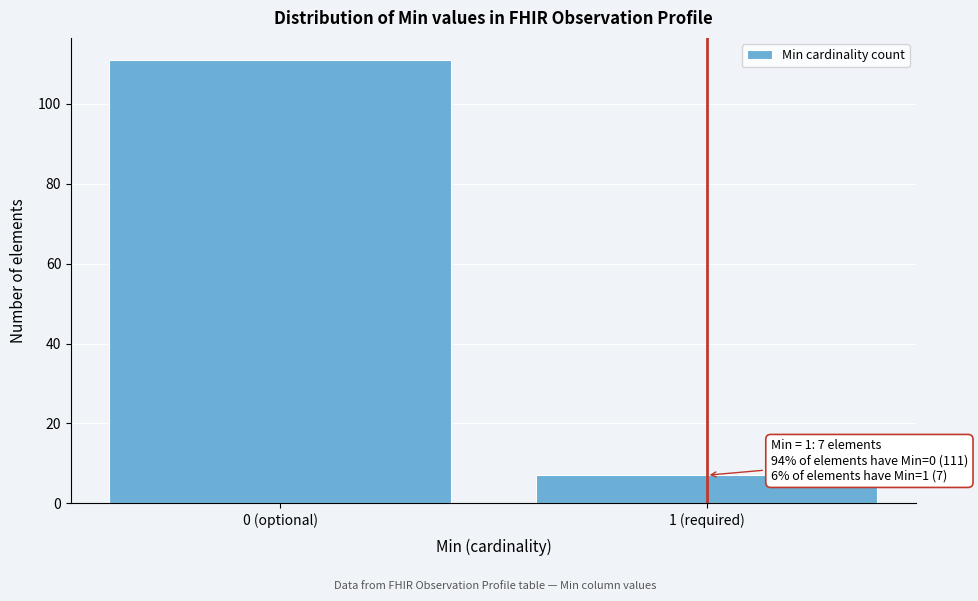

Reading right to left, list all the values displayed in this chart.

7	111